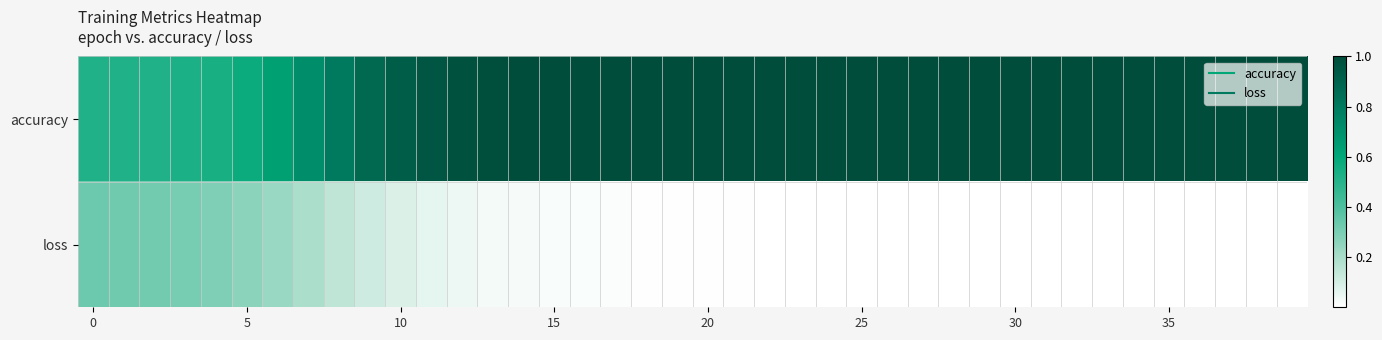

At which category does the chart reach its minimum across all series?

36